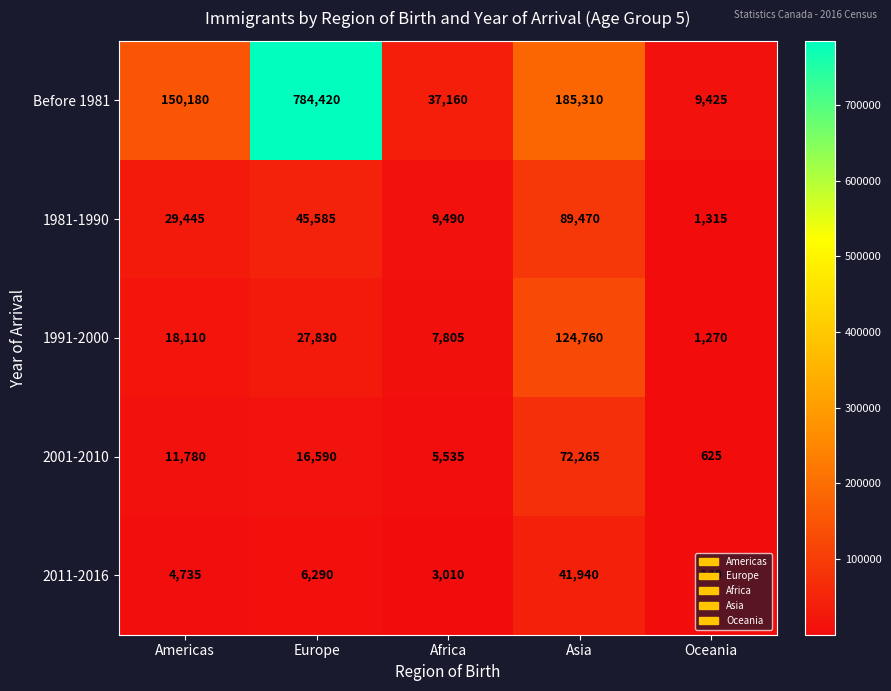

Which series has the largest total across all categories?

Before 1981